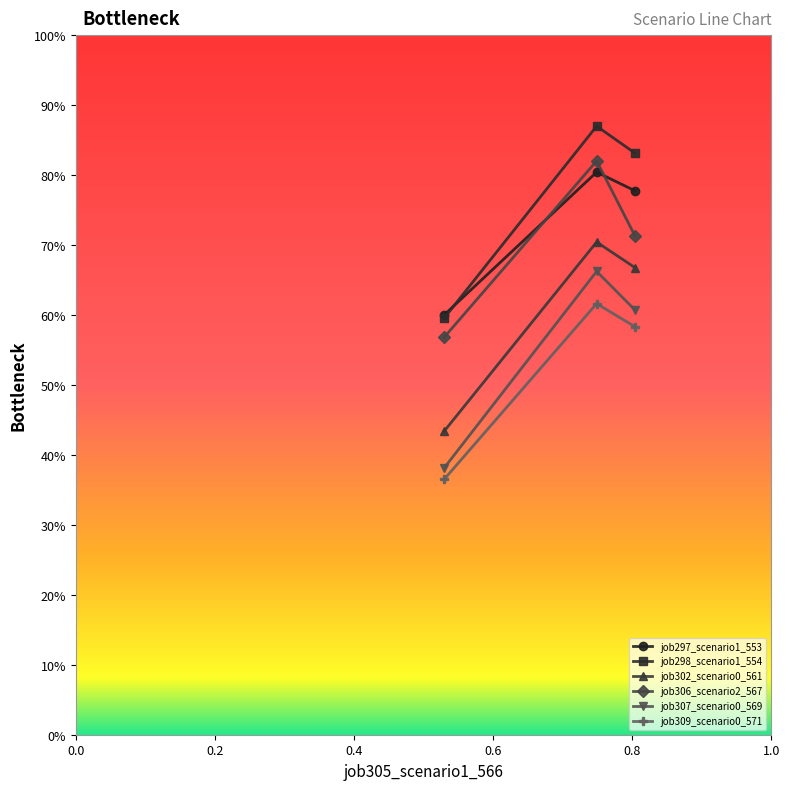

Reading left to right, extract all data points from this chart.

job297_scenario1_553: 0.6	0.8	0.8
job298_scenario1_554: 0.6	0.9	0.8
job302_scenario0_561: 0.4	0.7	0.7
job306_scenario2_567: 0.6	0.8	0.7
job307_scenario0_569: 0.4	0.7	0.6
job309_scenario0_571: 0.4	0.6	0.6